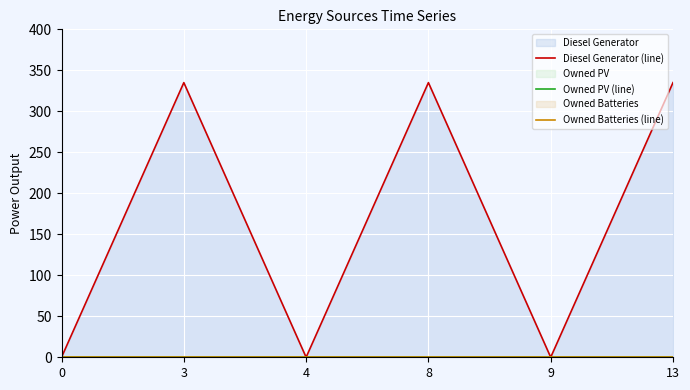

True or false: Owned Batteries (line) and Owned PV (line) intersect in this chart.

False